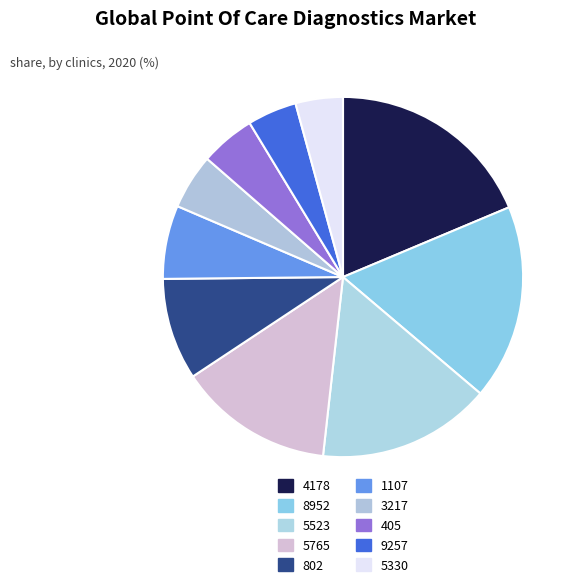

Rank the categories by value from lowest to highest.

5330, 9257, 405, 3217, 1107, 802, 5765, 5523, 8952, 4178